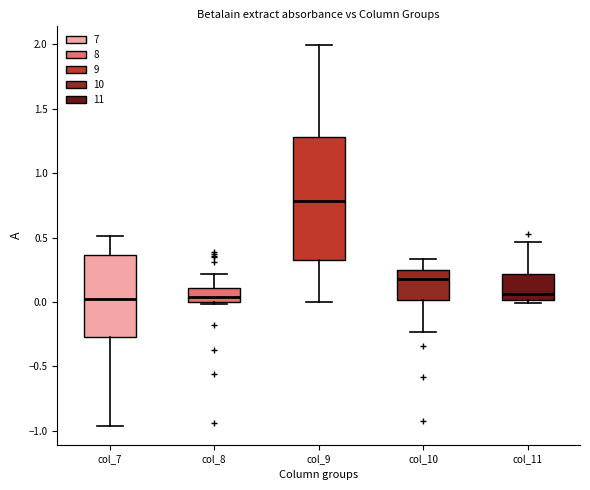

Where does the upper whisker of the box for col_11 end on the y-axis? The values are not printed on the chart, so give them approximately, as read against the axis.

0.45